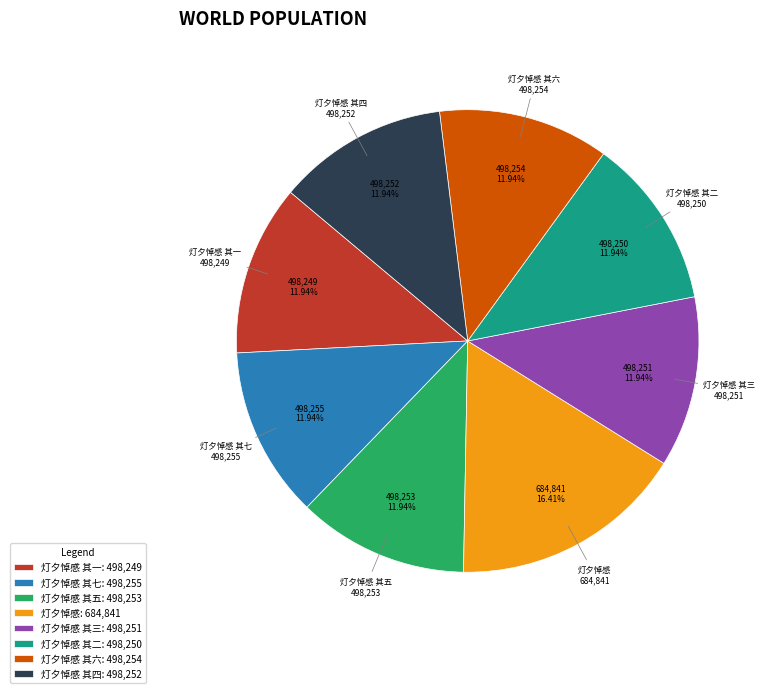

What is the ratio of the value at 灯夕悼感: 684,841 to the value at 灯夕悼感 其二: 498,250?

1.4